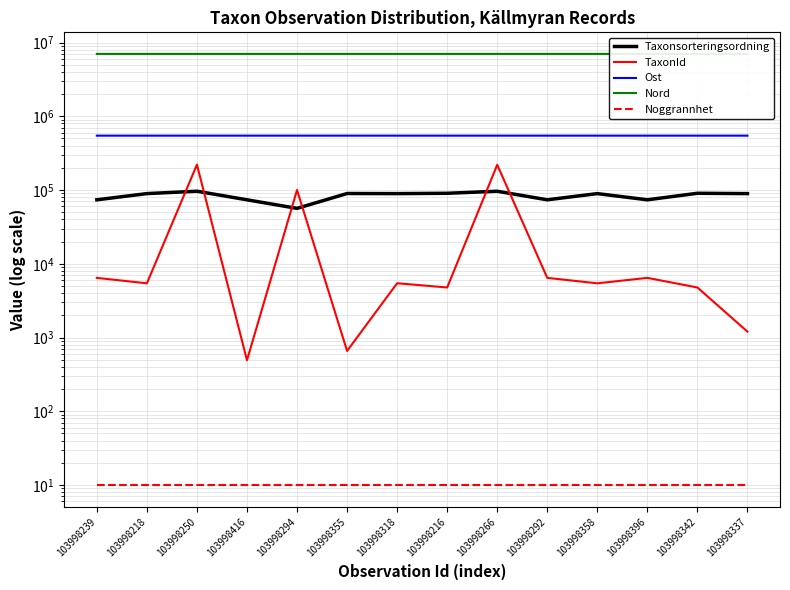

Is this an area chart (filled region under the line)?

No